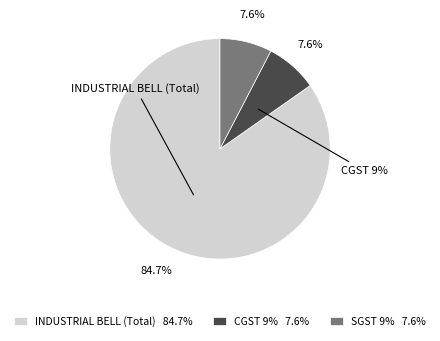

How much of the chart is everything except SGST 9%?

92.4%